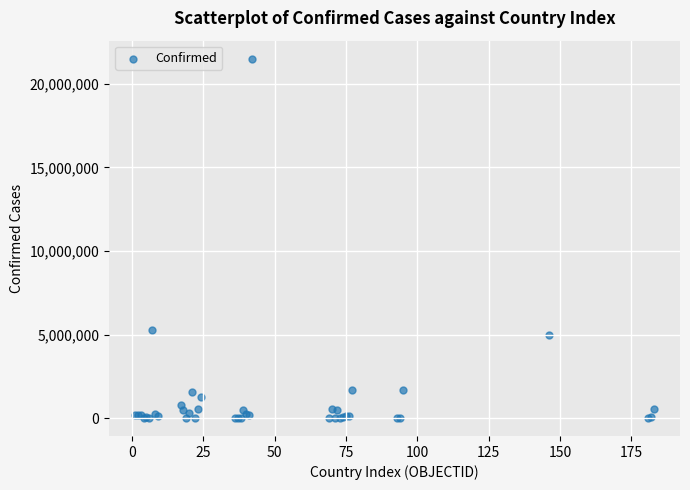

What Y value in the scatter plot is closest to 10759790?

5263219